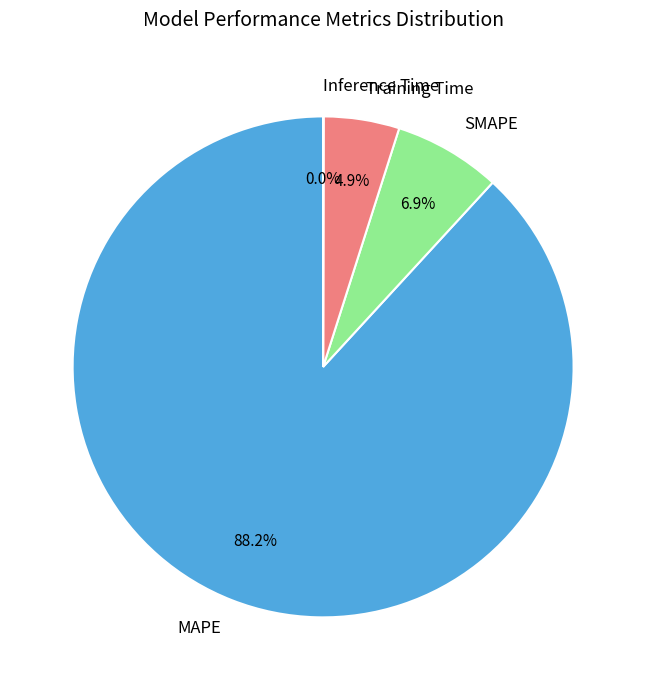

How much of the chart is everything except SMAPE?

93.1%